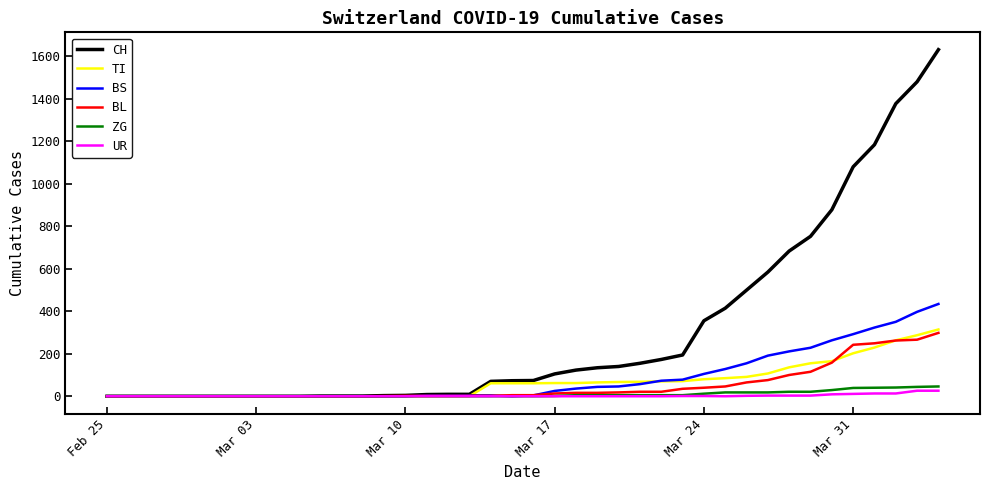

What is the maximum value for BS?

434